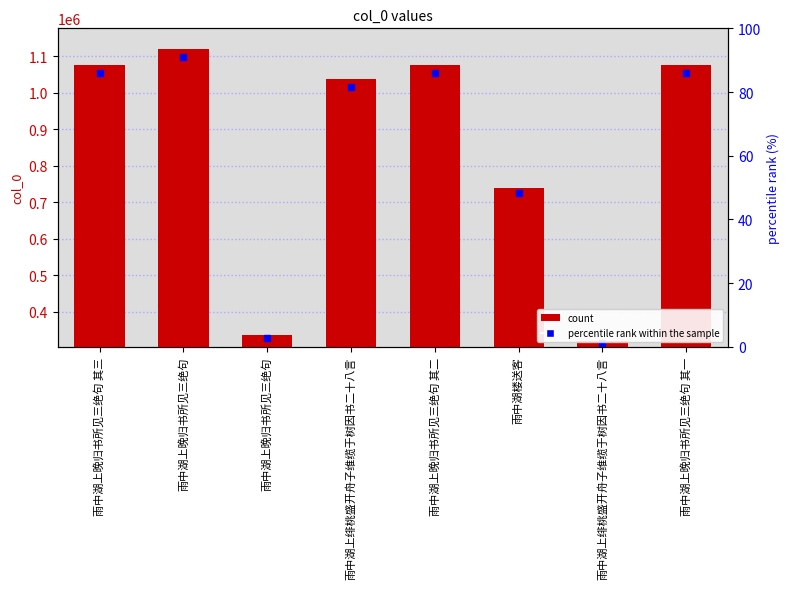

Reading left to right, transcribe all the data shown in this chart.

1075583	1120780	336777	1038040	1075582	740074	320692	1075581